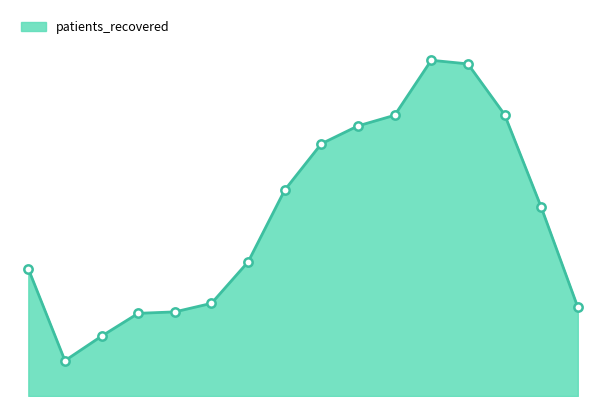

Is this an area chart (filled region under the line)?

Yes